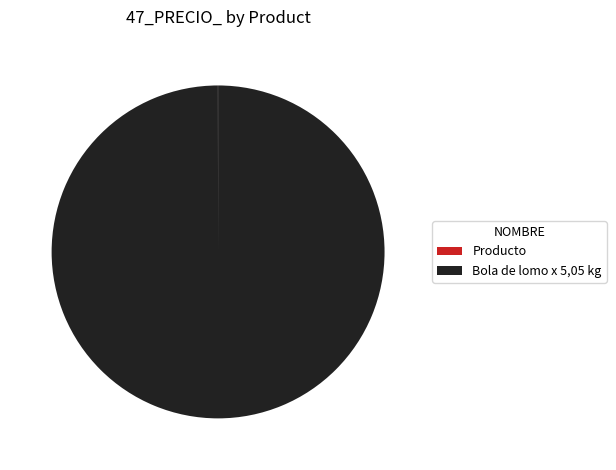

True or false: Bola de lomo x 5,05 kg accounts for 89% of the total.

False